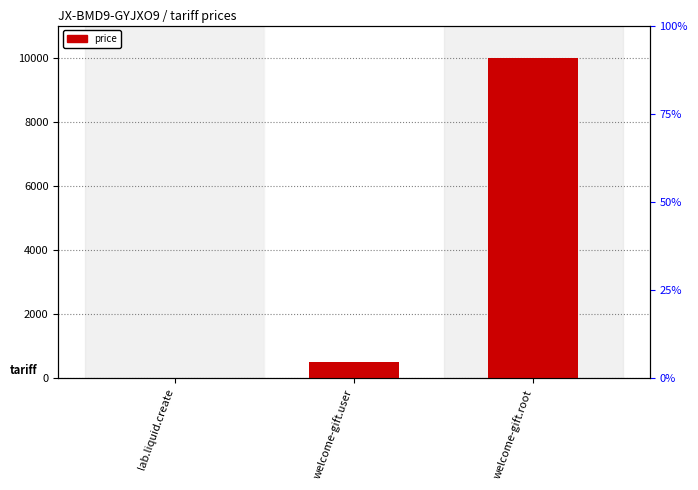

How many data points does each series have?

3